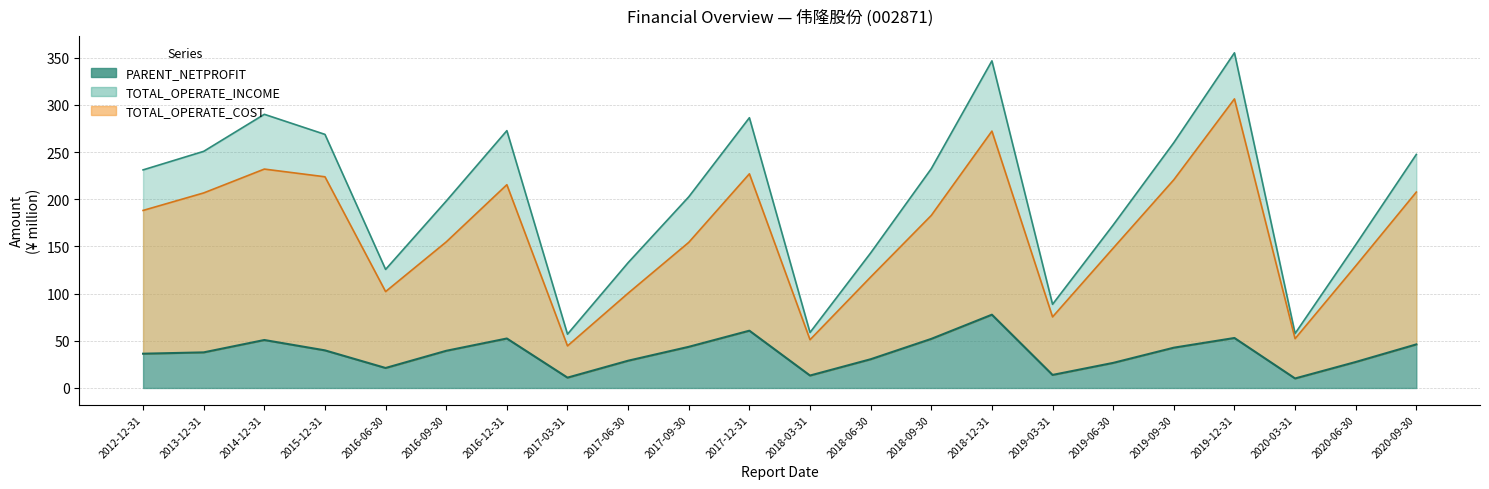

True or false: PARENT_NETPROFIT and TOTAL_OPERATE_INCOME cross at least once.

False